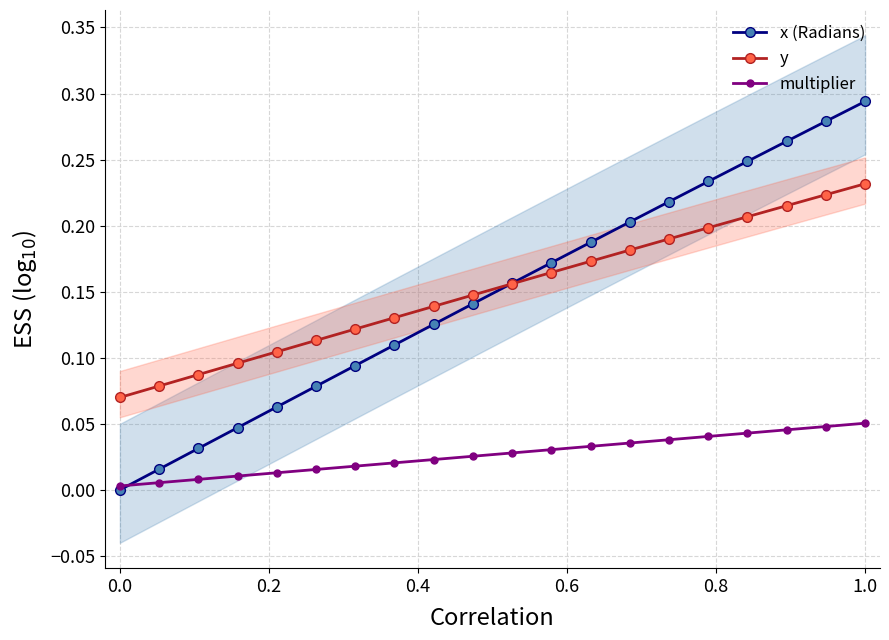

True or false: multiplier and y cross at least once.

False